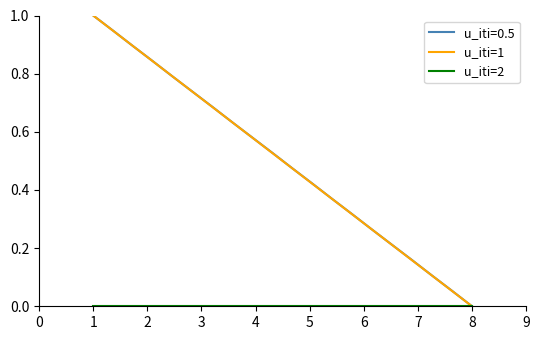

What is the greatest value displayed?

1.0